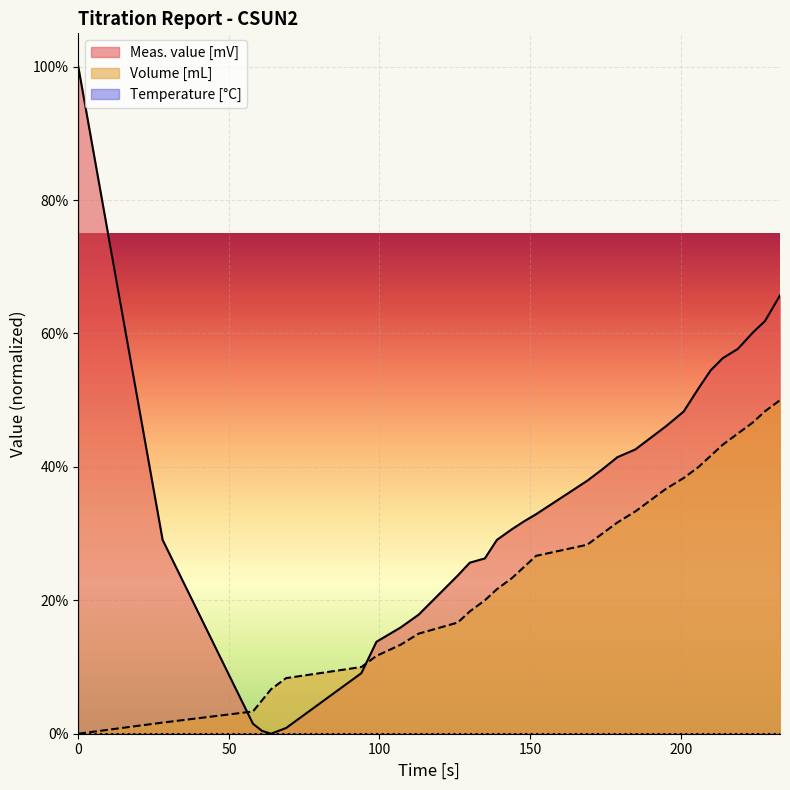

Is the value of Meas. value [mV] at 152 greater than the value of Volume [mL] at 179?

Yes